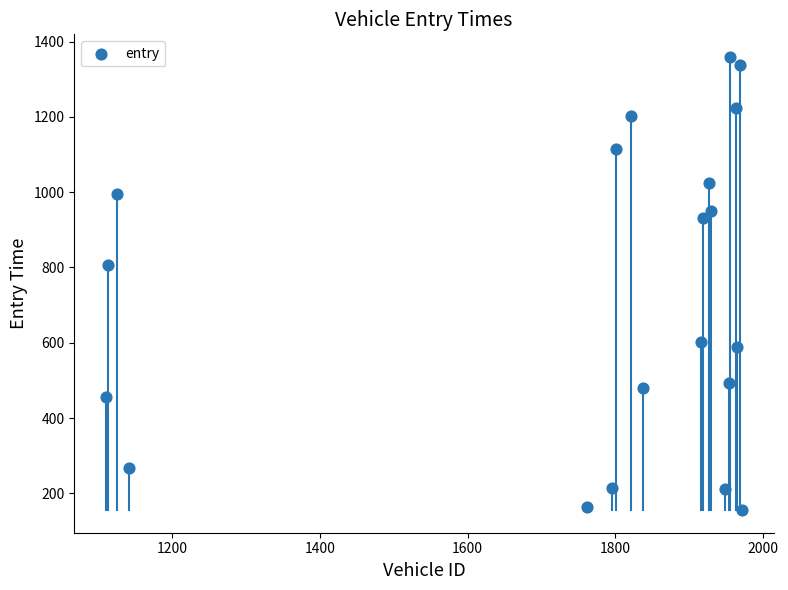

What Y value in the scatter plot is closest to 757?

807.3